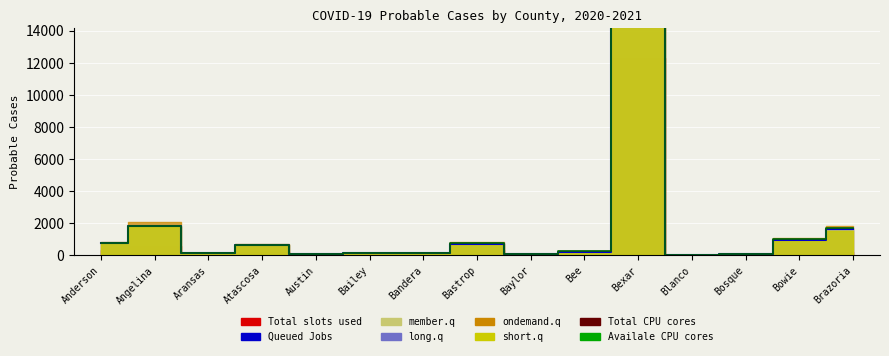

True or false: Availale CPU cores and Queued Jobs cross at least once.

False